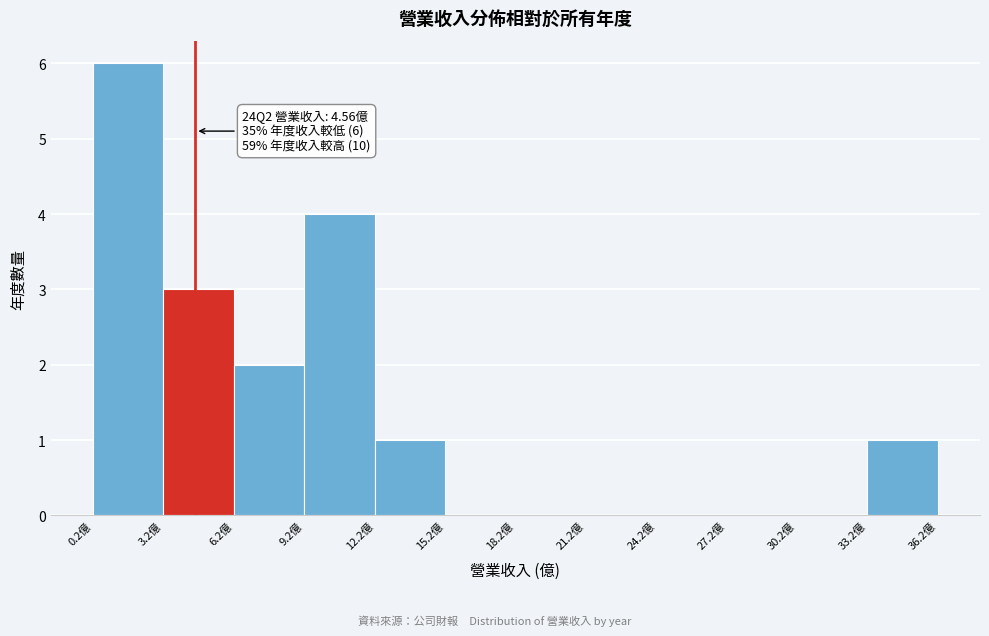

Which range on the x-axis has the tallest bar?

0 to 3